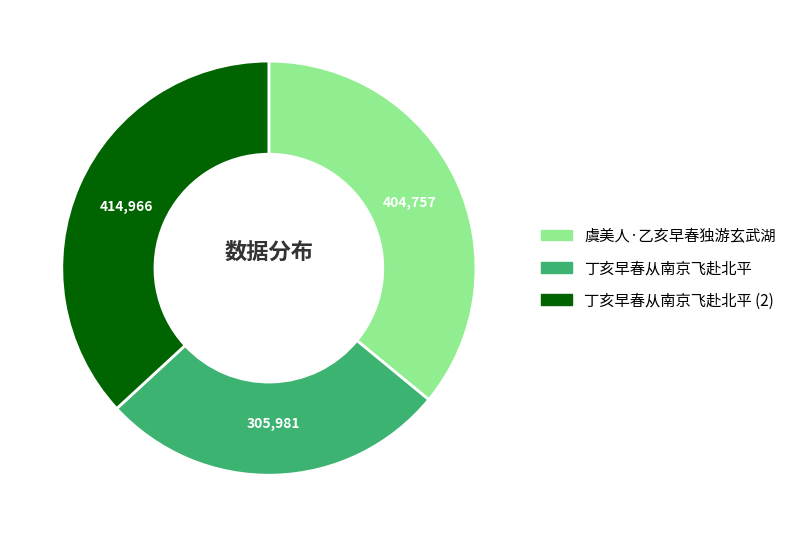

Is there any slice that represents more than half of the pie?

No